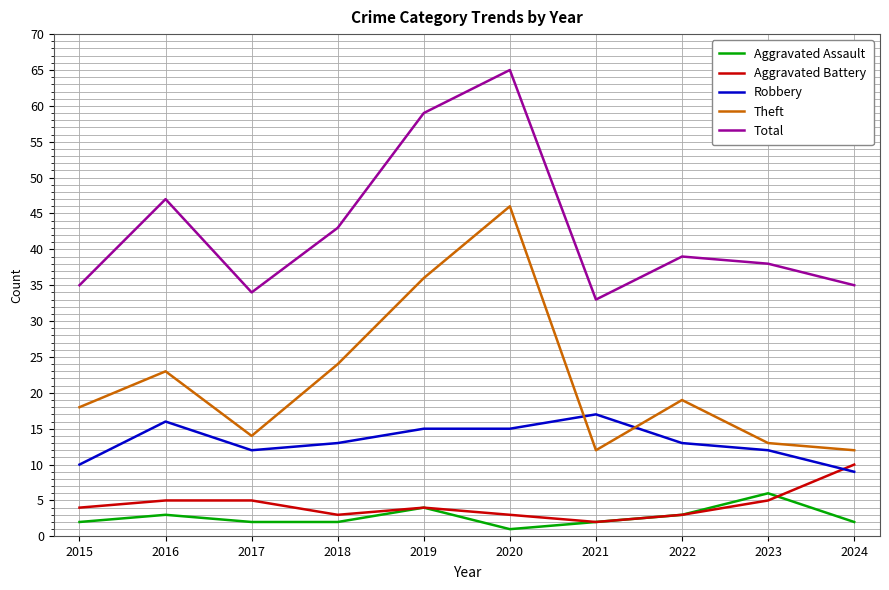

At which category is the sum across all series the highest?

2020